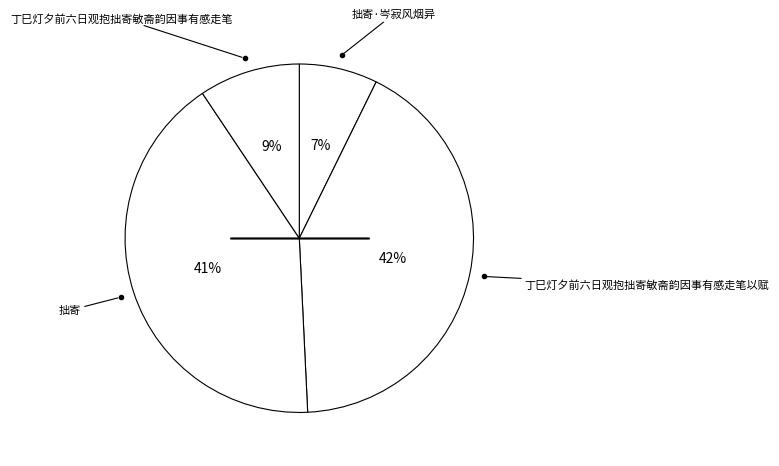

How many slices are in this pie chart?

4